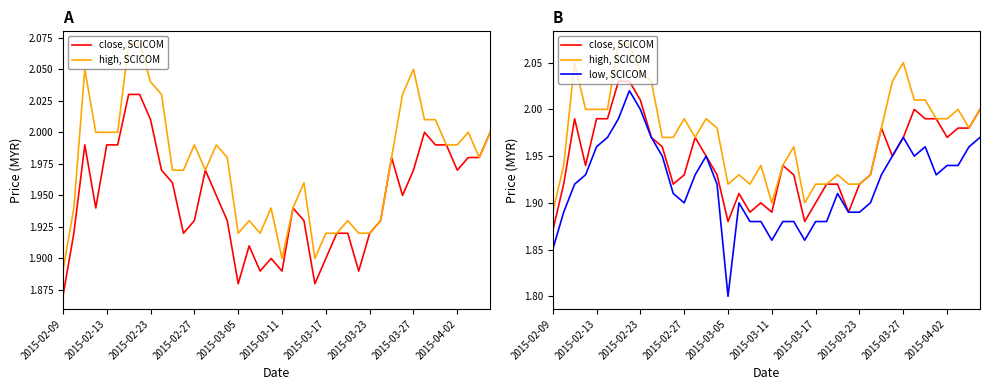

True or false: high, SCICOM and close, SCICOM intersect in this chart.

False